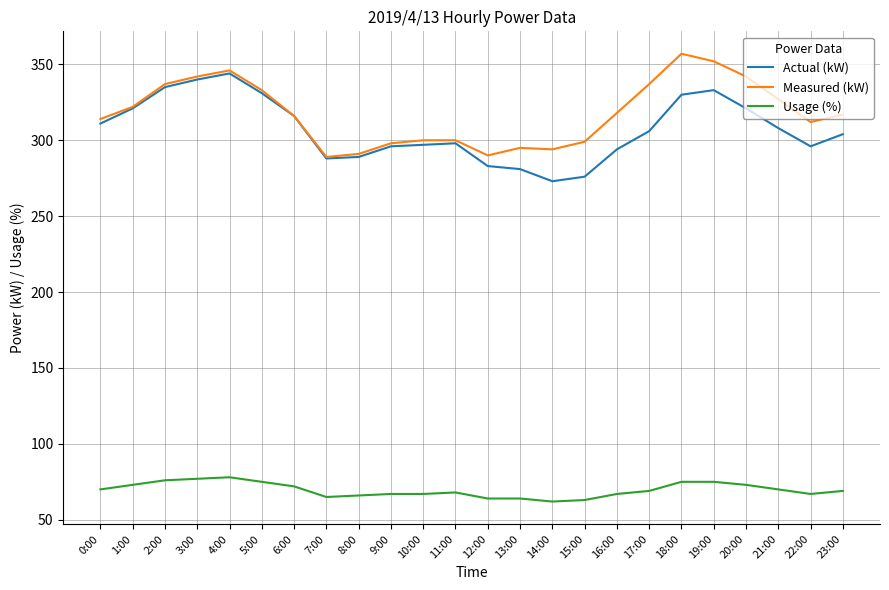

True or false: Usage (%) and Actual (kW) intersect in this chart.

False